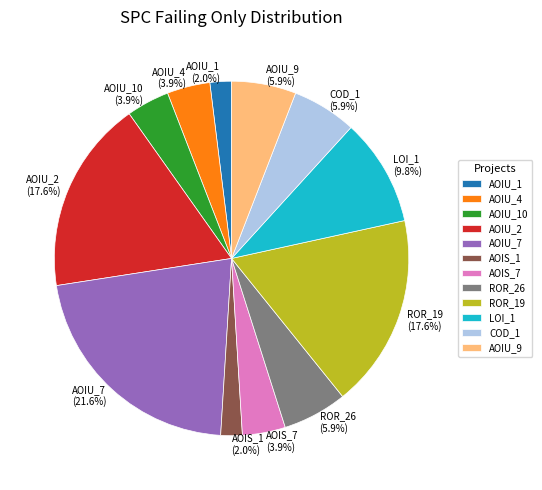

Does AOIU_10 (3.9%) account for over 50% of the chart?

No